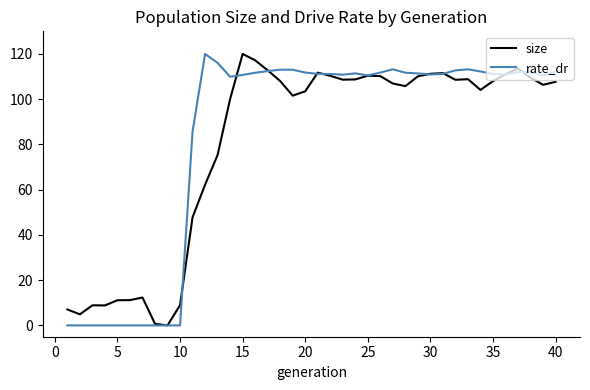

What are all the series names shown in the legend?

size, rate_dr